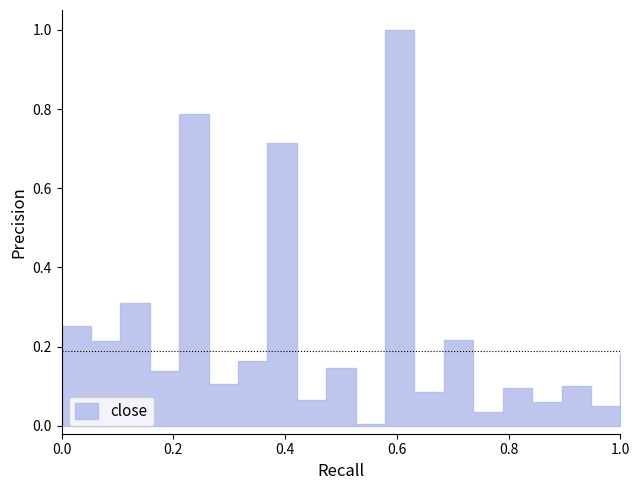

At how many categories does at least one series exceed 0?

20